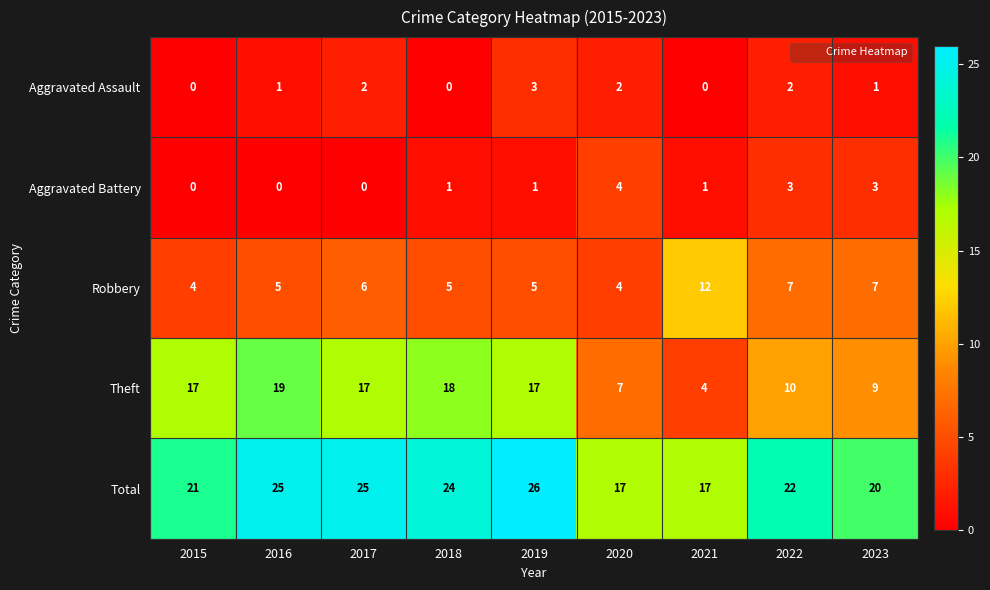

What is the sum of all Aggravated Battery values?

13